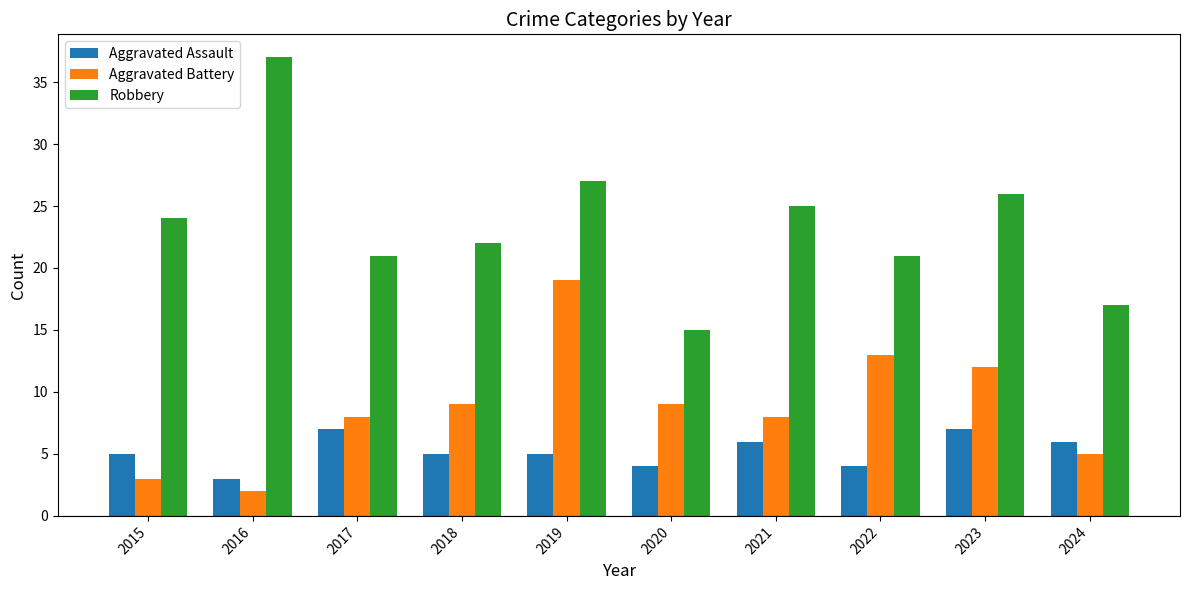

What is the sum of all Aggravated Battery values?

88